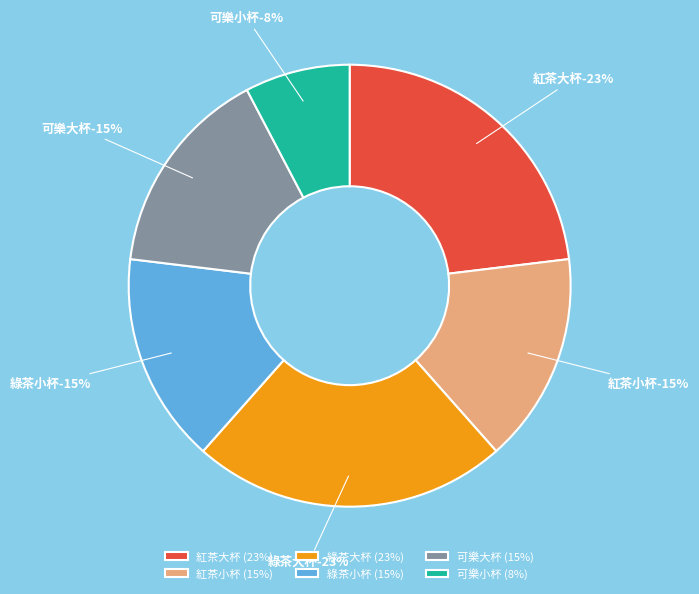

What percentage is NOT represented by 紅茶小杯?

84.6%